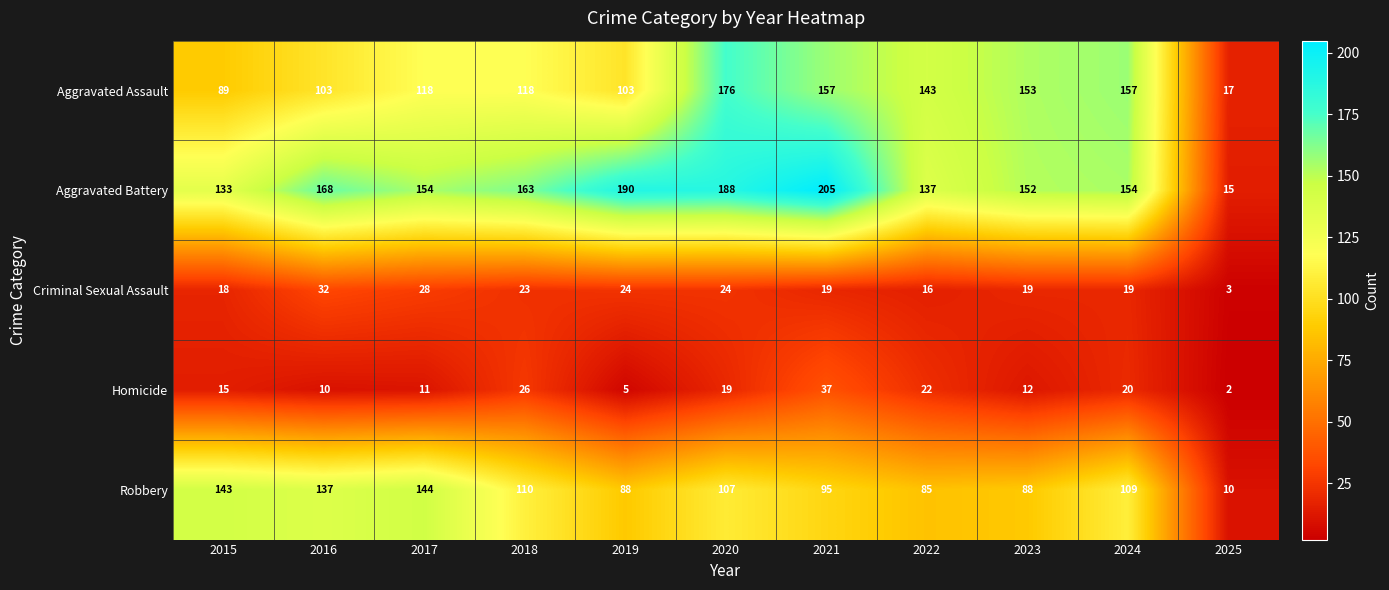

At which category is the sum across all series the highest?

2020